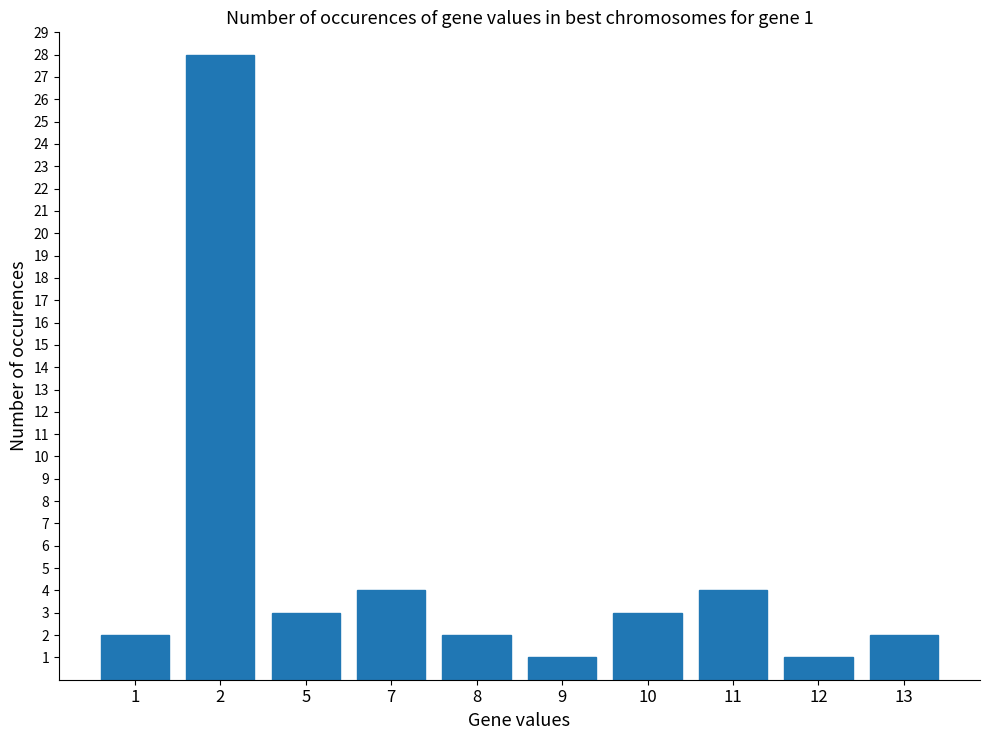

At which category does the chart reach its peak across all series?

2